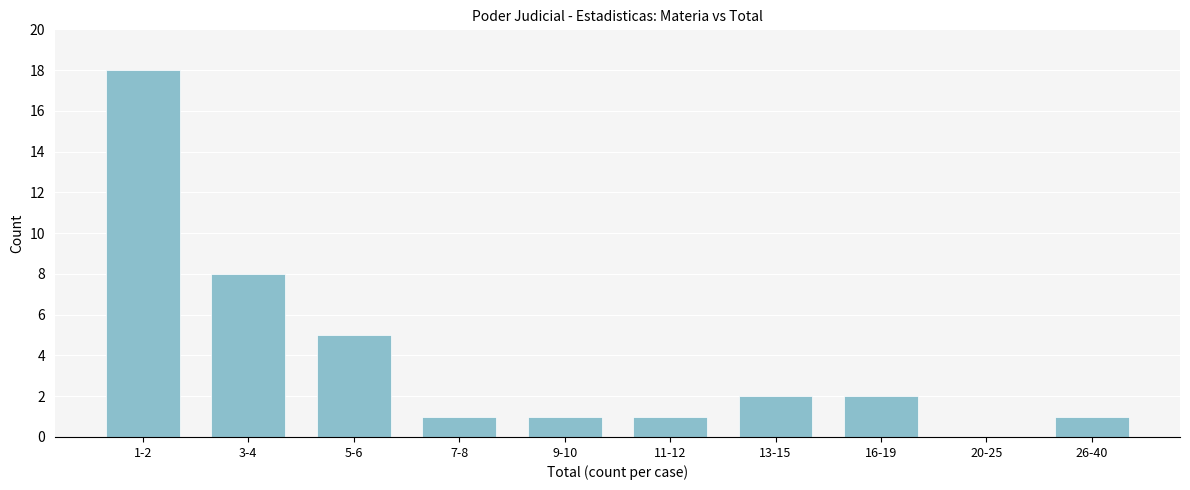

Reading left to right, list all the values displayed in this chart.

1-2=18	3-4=8	5-6=5	7-8=1	9-10=1	11-12=1	13-15=2	16-19=2	20-25=0	26-40=1